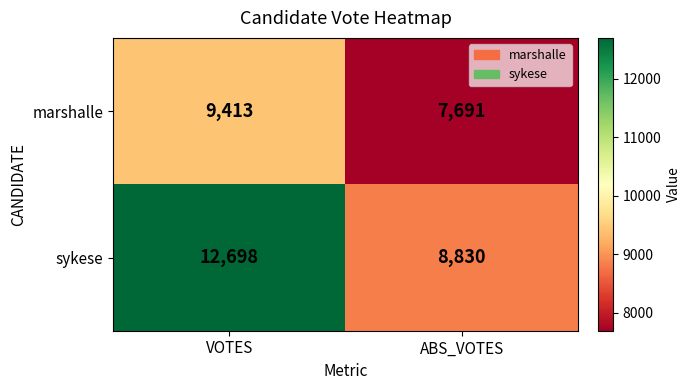

What value does the sykese series have at ABS_VOTES?

8830